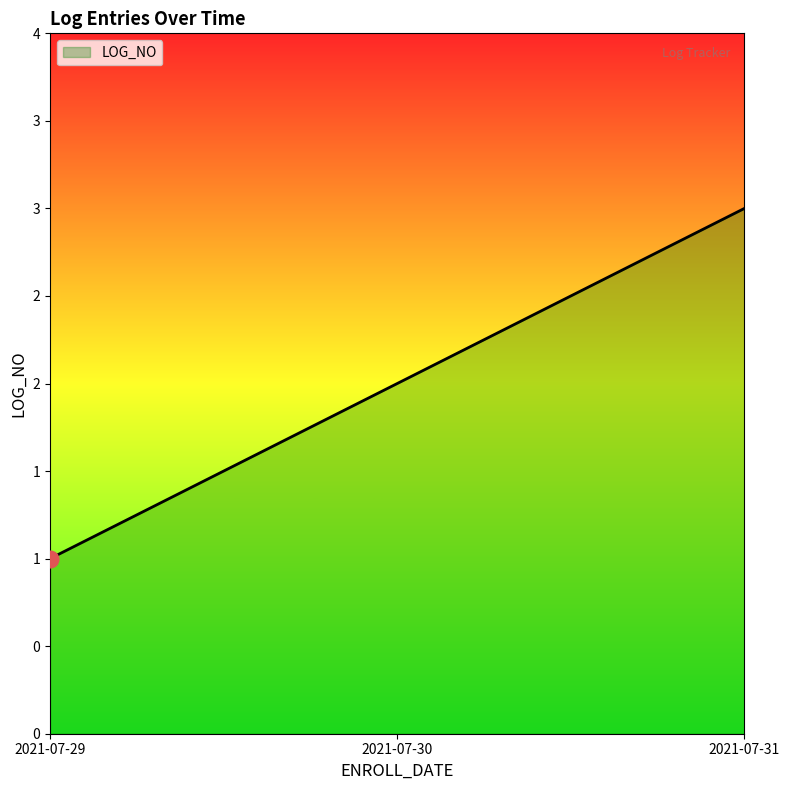

What is the value of the 3rd point from the left?

3